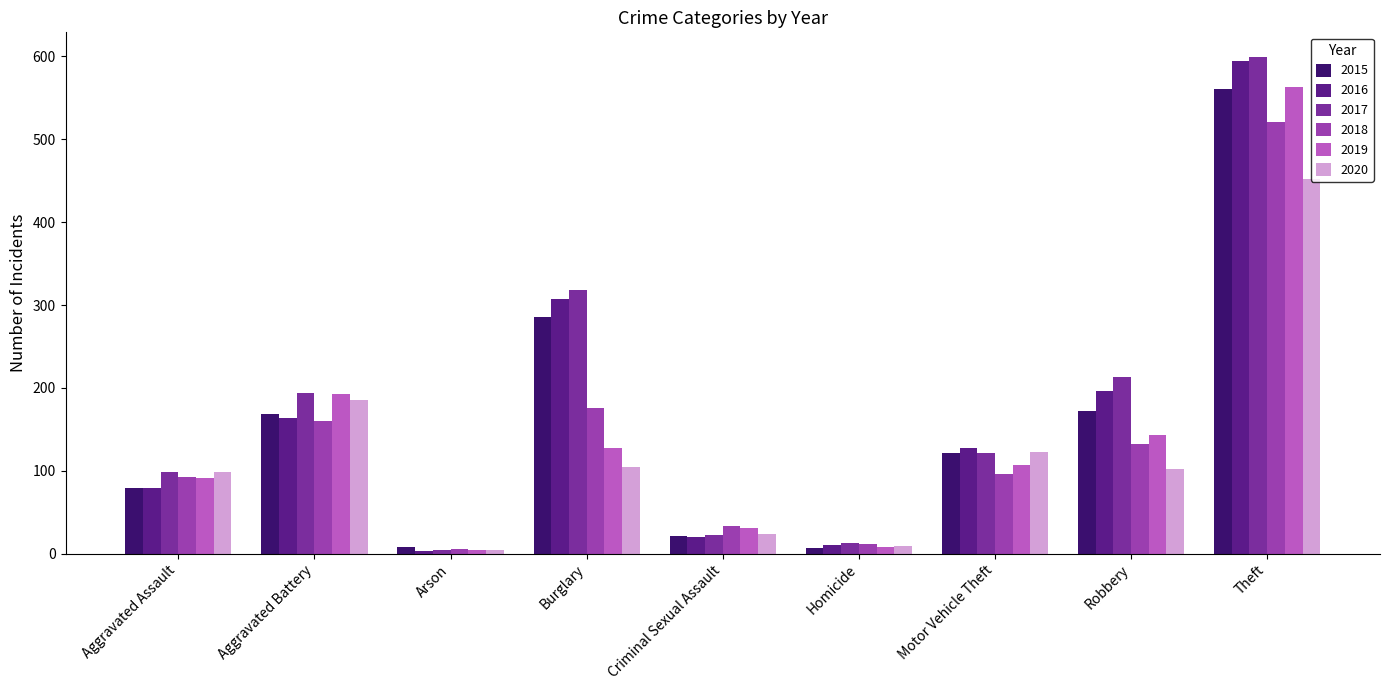

What is the maximum value for 2019?

563